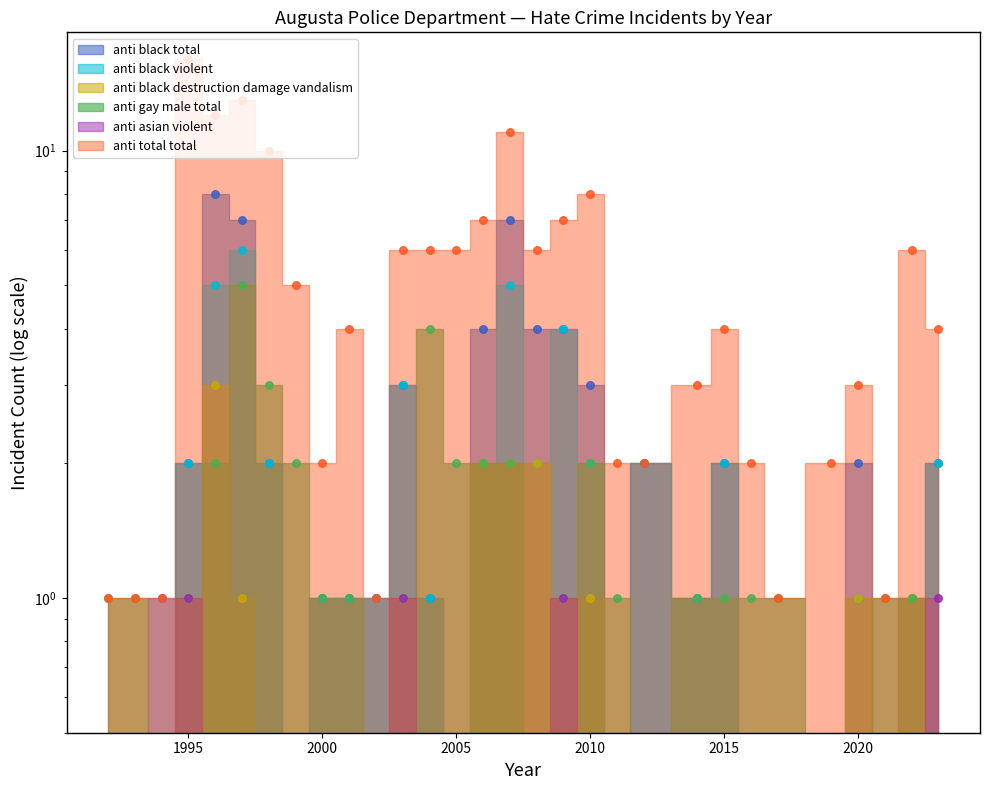

Which series has the largest total across all categories?

anti_total_total